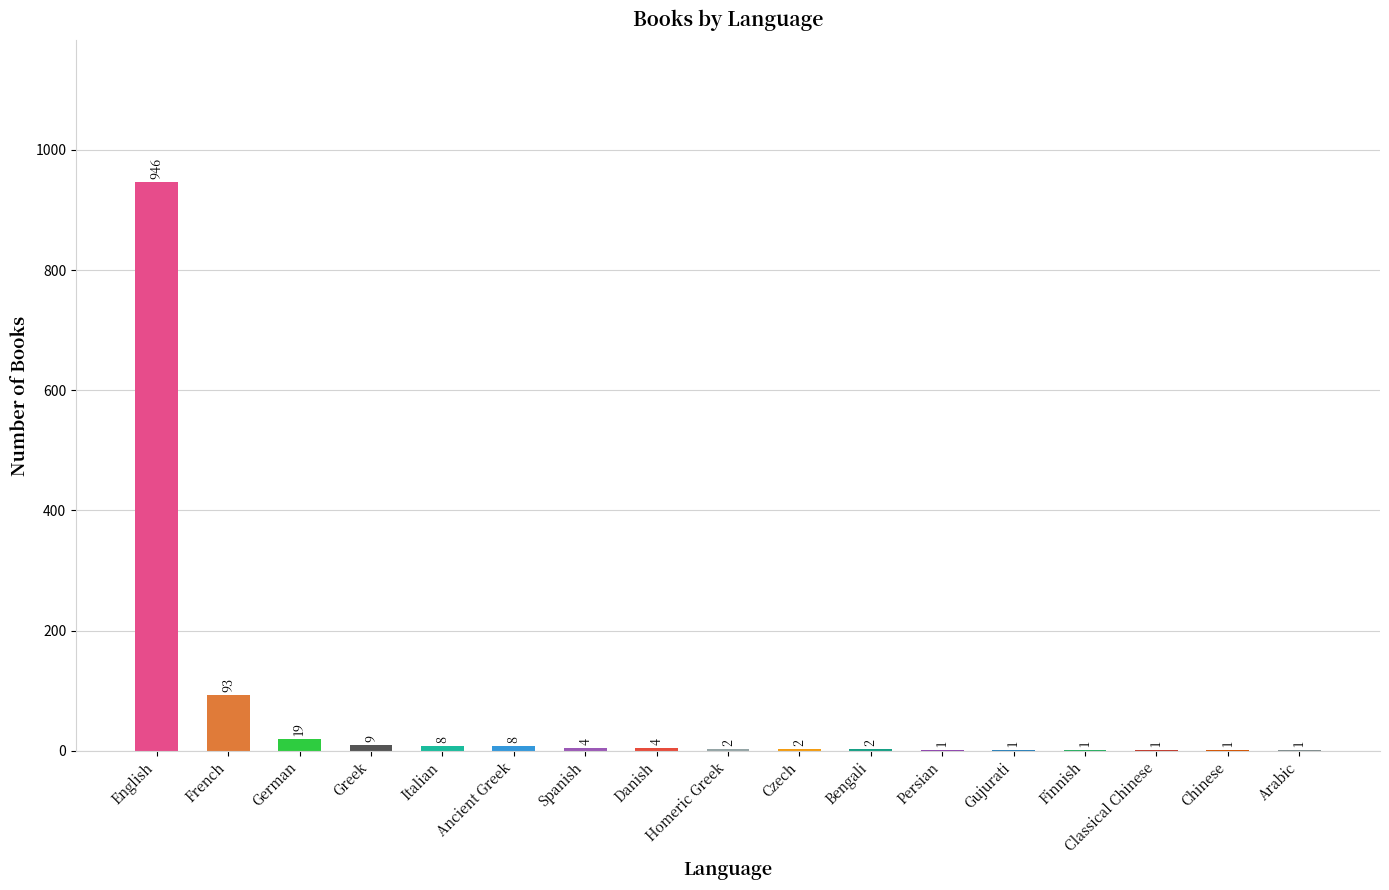

Where is the data nearest to the value 473?

French